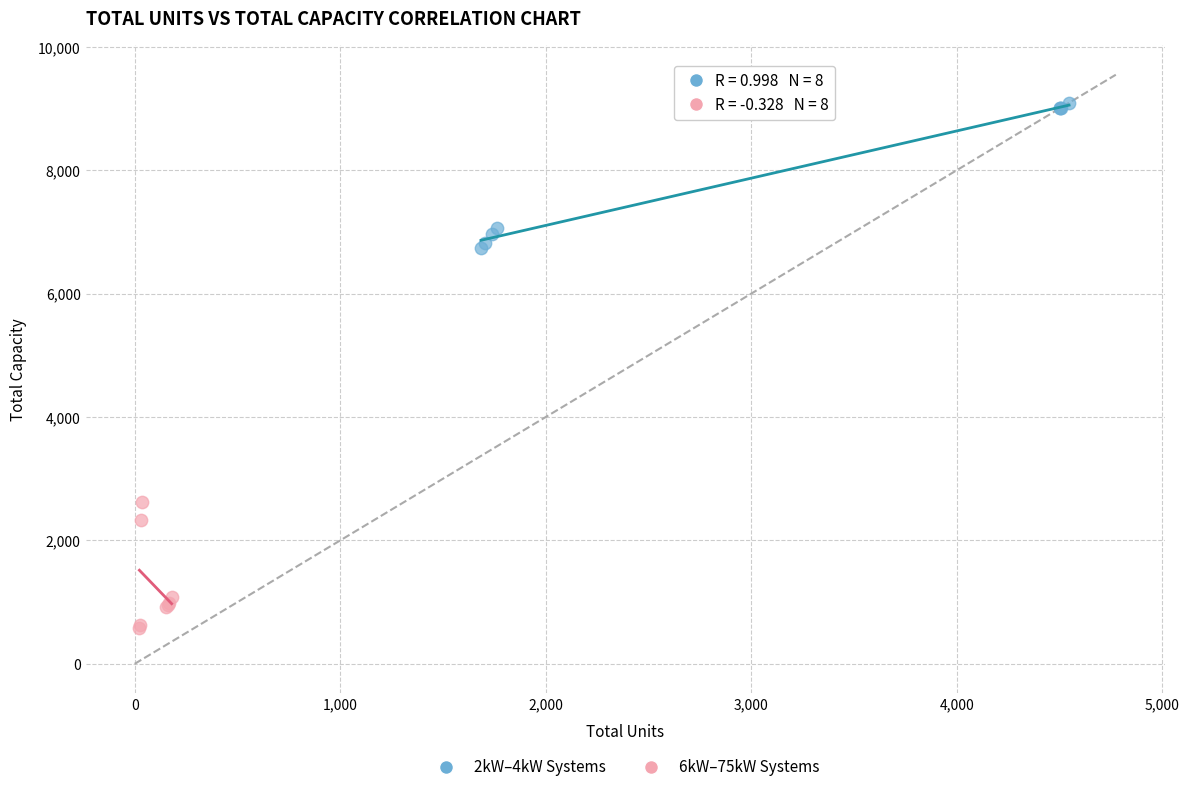

Which series reaches the maximum Y coordinate?

2kW–4kW Systems